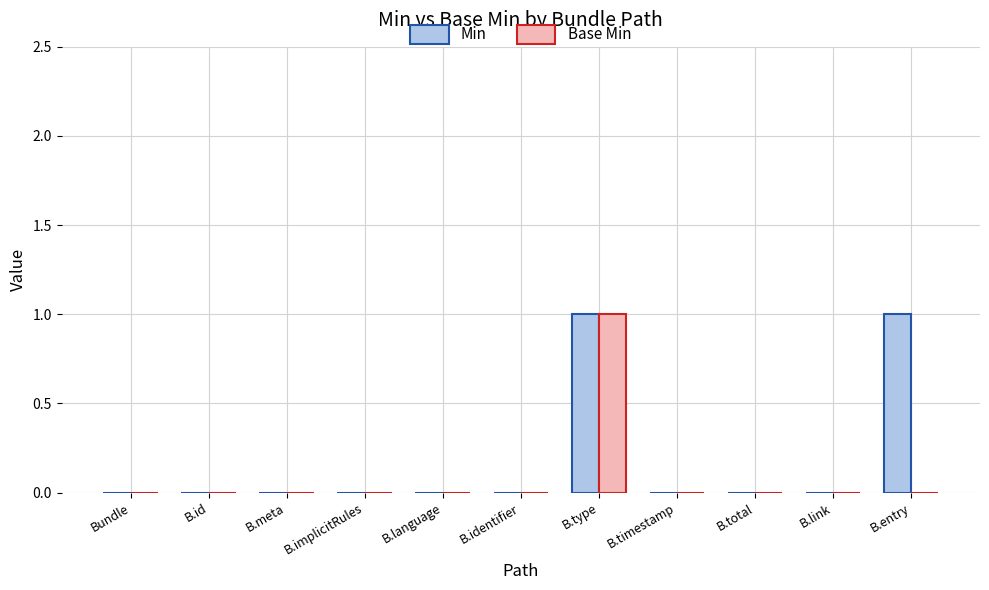

The value of Base Min at B.total is 1. True or false?

False